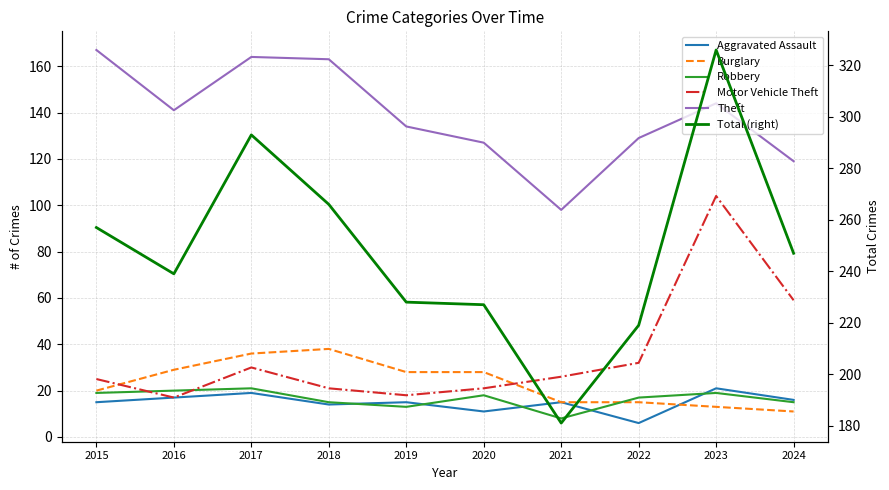

Reading left to right, what are all the values shown in this chart?

Aggravated Assault: 2015=15	2016=17	2017=19	2018=14	2019=15	2020=11	2021=15	2022=6	2023=21	2024=16
Burglary: 2015=20	2016=29	2017=36	2018=38	2019=28	2020=28	2021=15	2022=15	2023=13	2024=11
Robbery: 2015=19	2016=20	2017=21	2018=15	2019=13	2020=18	2021=8	2022=17	2023=19	2024=15
Motor Vehicle Theft: 2015=25	2016=17	2017=30	2018=21	2019=18	2020=21	2021=26	2022=32	2023=104	2024=59
Theft: 2015=167	2016=141	2017=164	2018=163	2019=134	2020=127	2021=98	2022=129	2023=144	2024=119
Total (right): 2015=257	2016=239	2017=293	2018=266	2019=228	2020=227	2021=181	2022=219	2023=326	2024=247